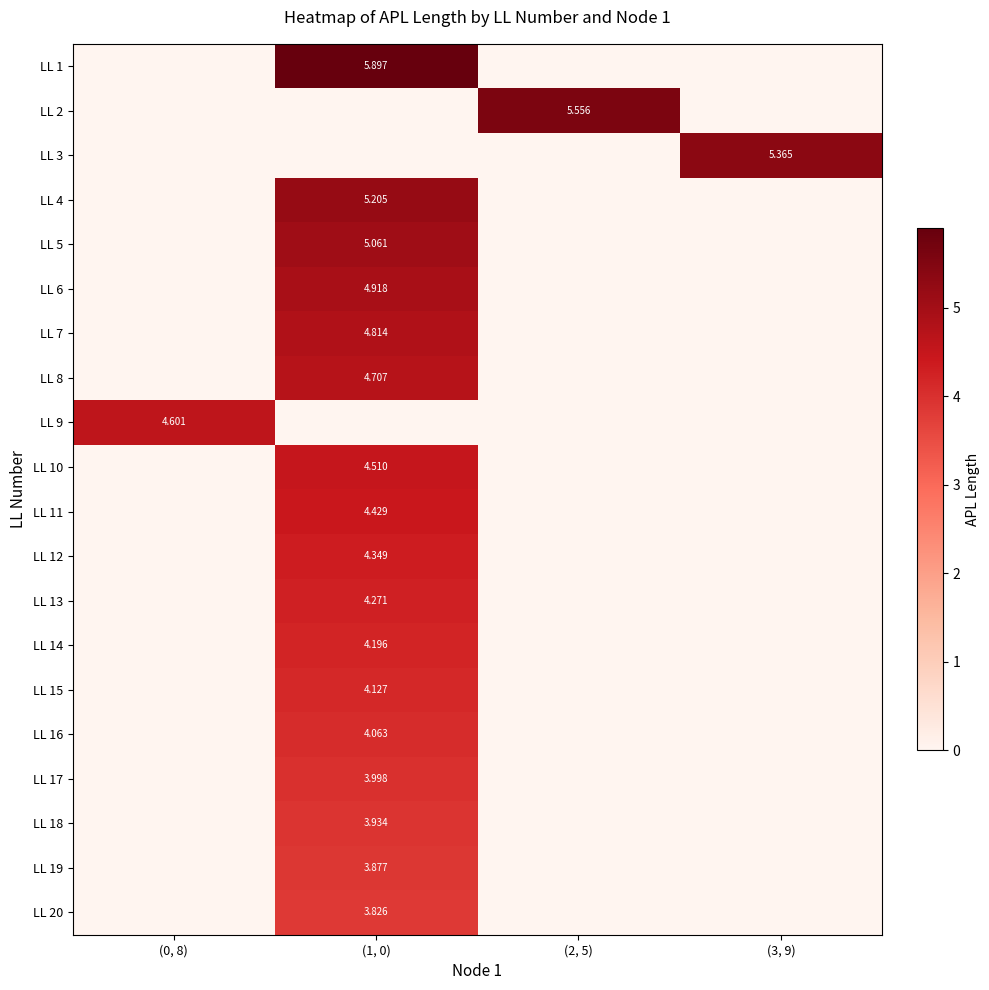

True or false: LL 20 has a value of 0.0 at (0, 8).

True